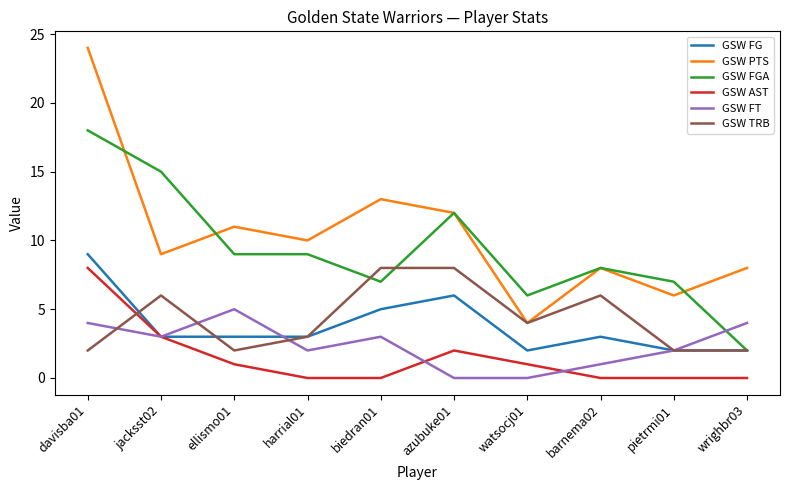

The value of GSW TRB at azubuke01 is 11. True or false?

False